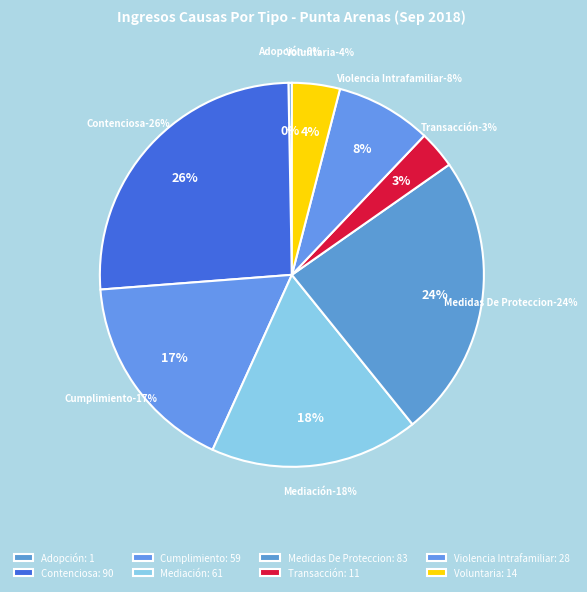

How many segments does this pie chart have?

8